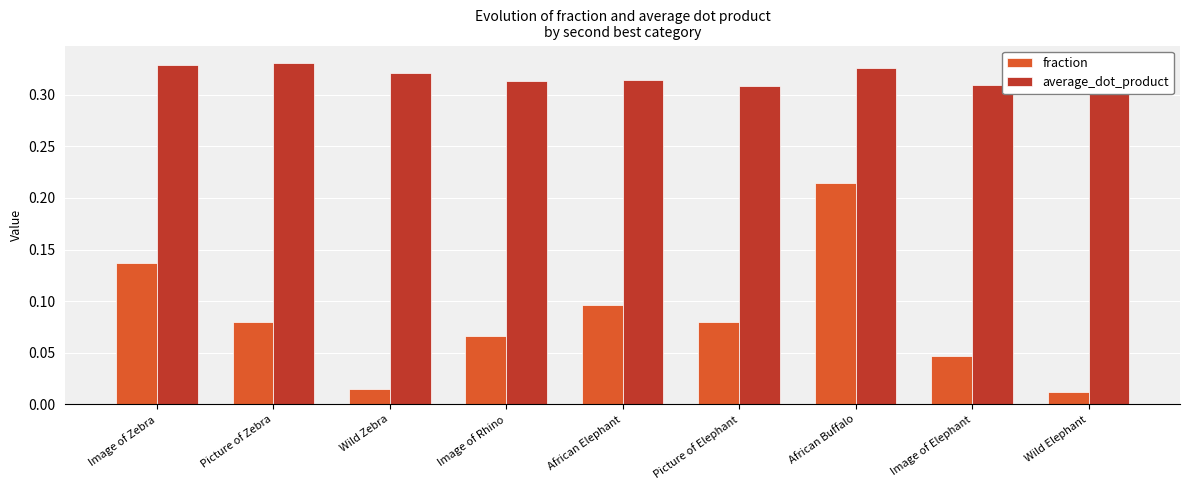

How many average_dot_product values are between 0 and 1?

9